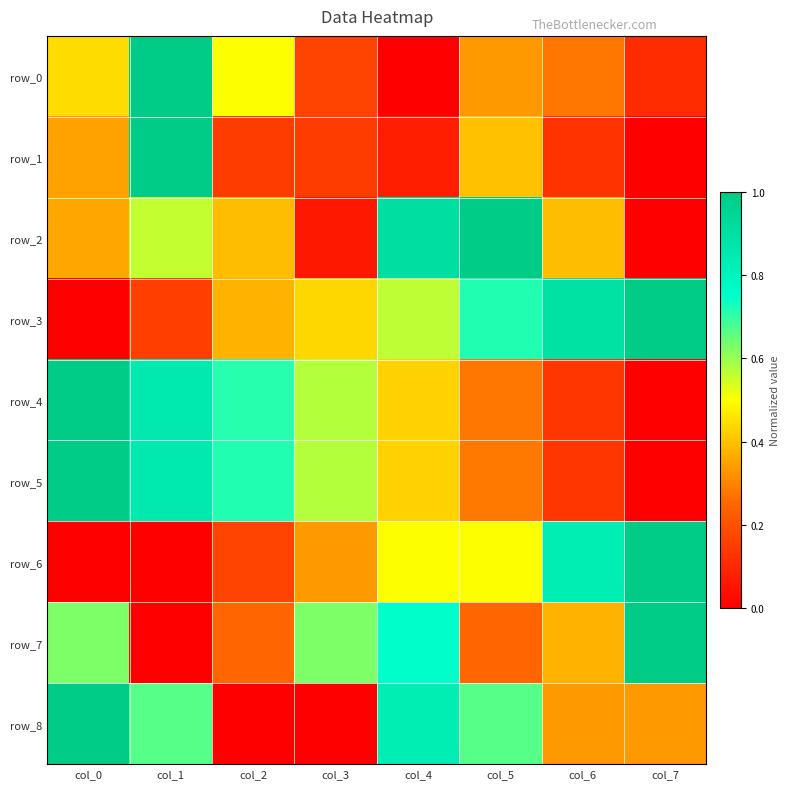

Between col_1 and col_5, which is larger?

col_1